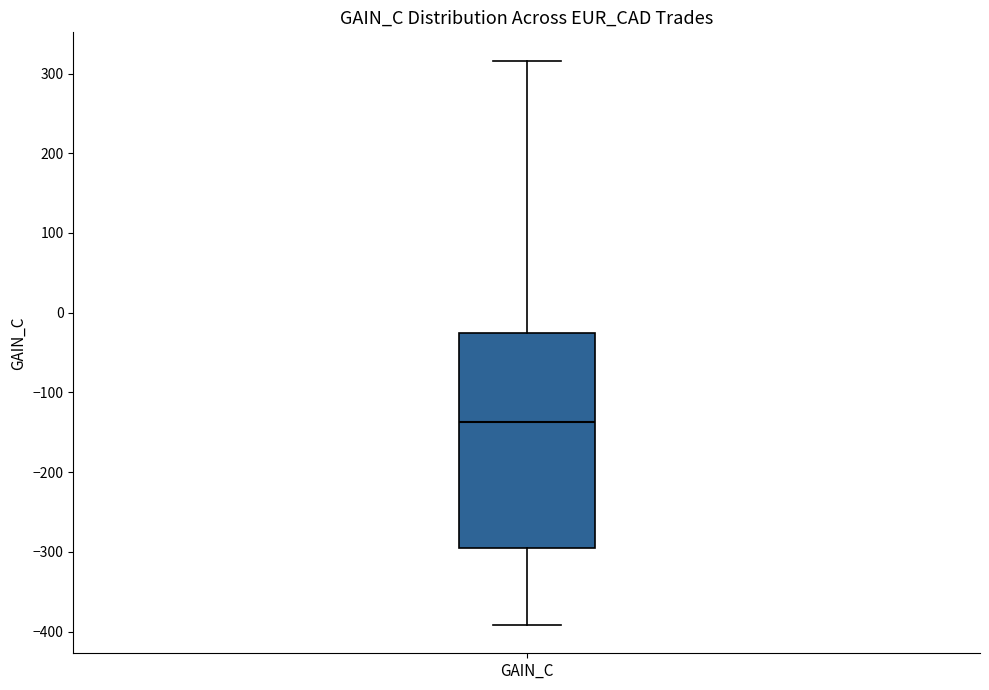

Where is the upper edge of the box for GAIN_C on the y-axis? The values are not printed on the chart, so give them approximately, as read against the axis.

-30